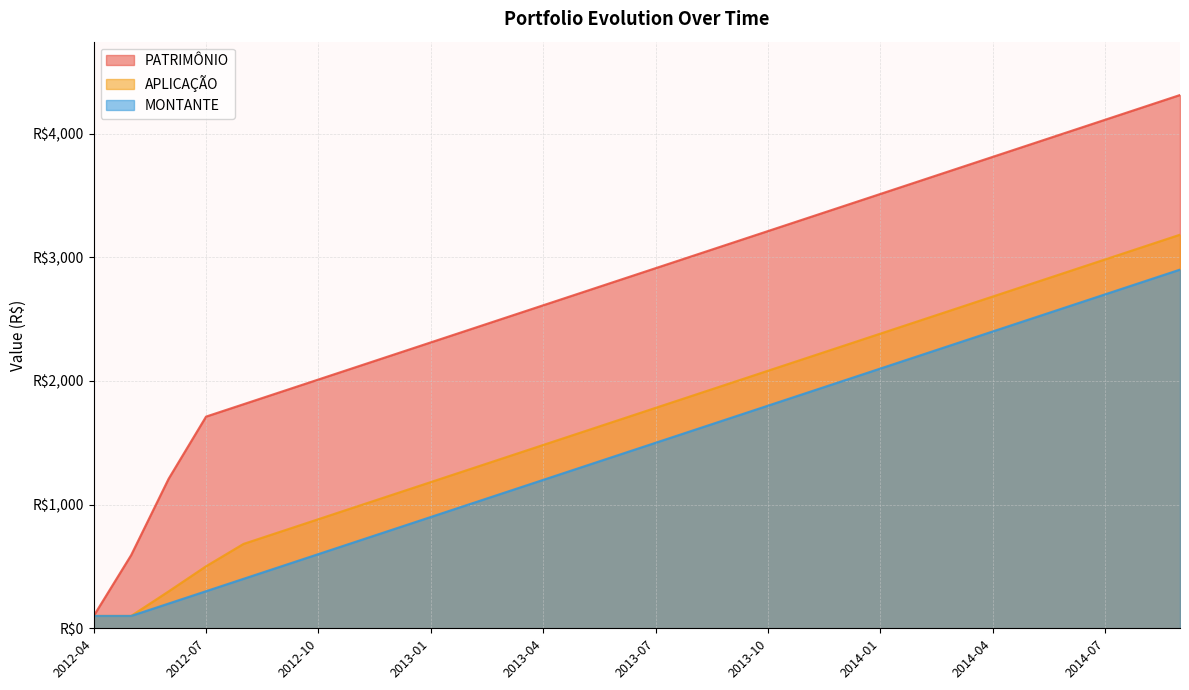

What is the sum of all APLICAÇÃO values?

51240.3